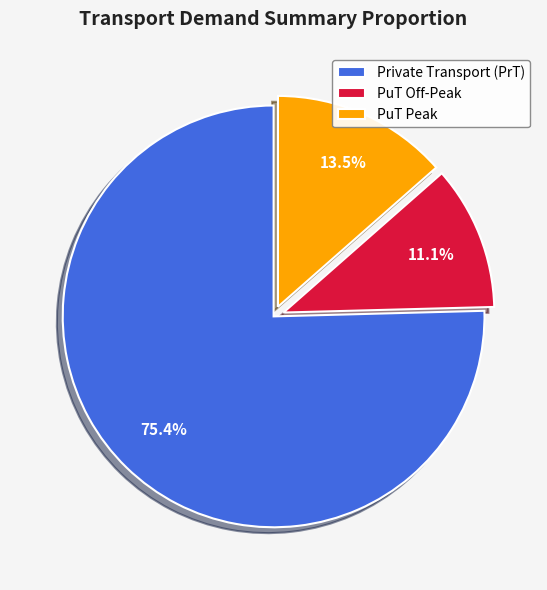

What percentage is NOT represented by Private Transport (PrT)?

24.6%